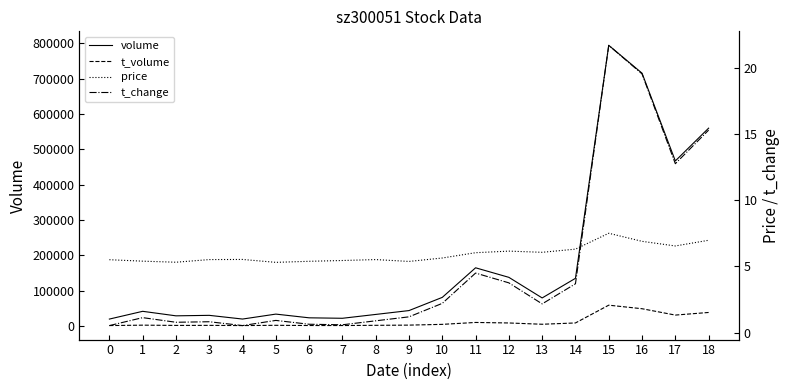

The t_change series shows 19.6 at 16. True or false?

True